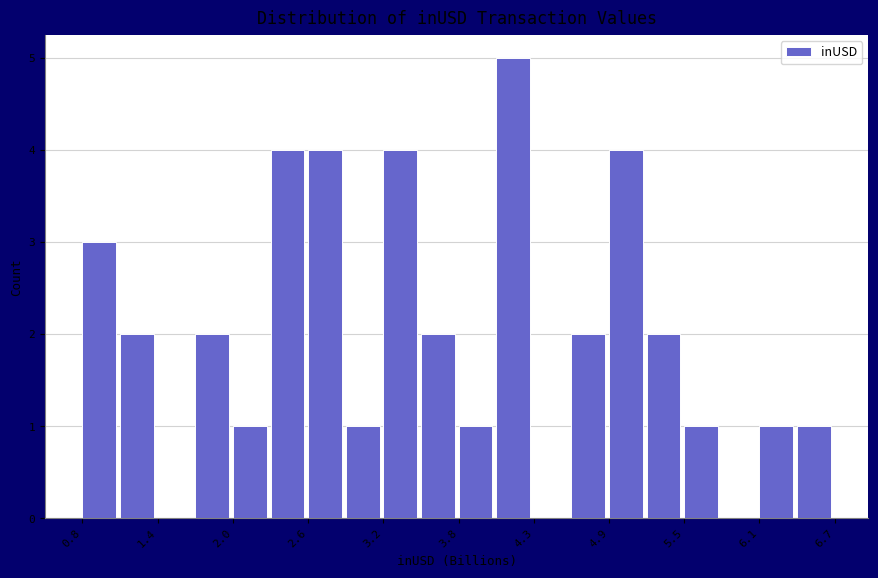

Read against the x-axis, roughly where is the centre of the tallest bar?

4.2